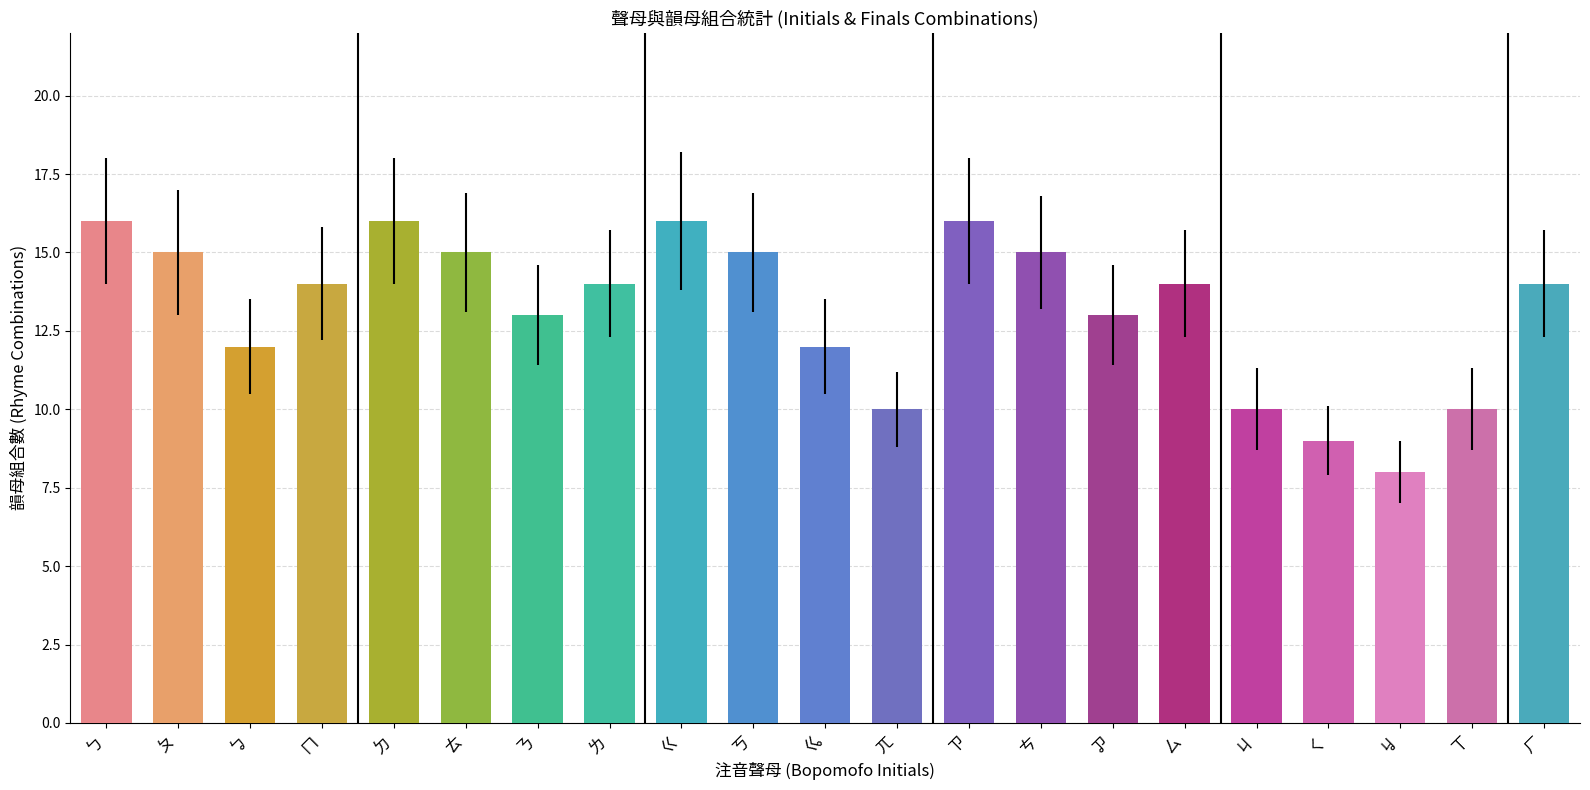

What is the value of the 11th bar from the left?

12